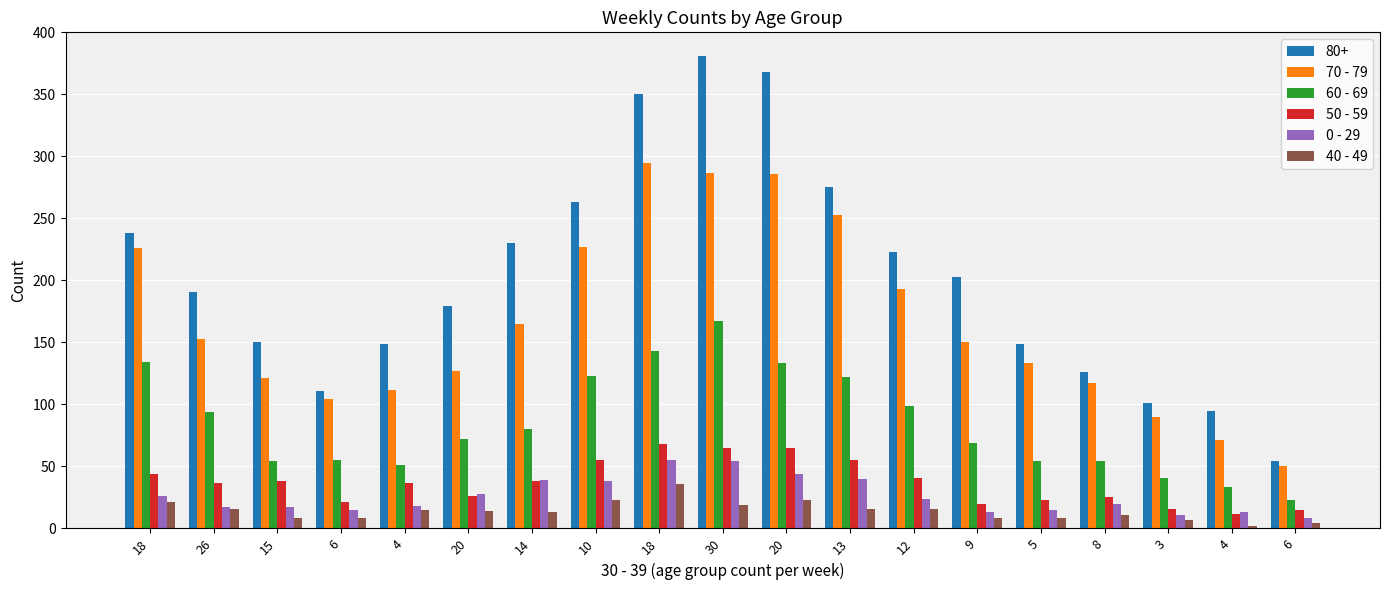

How many distinct data groups are displayed?

6